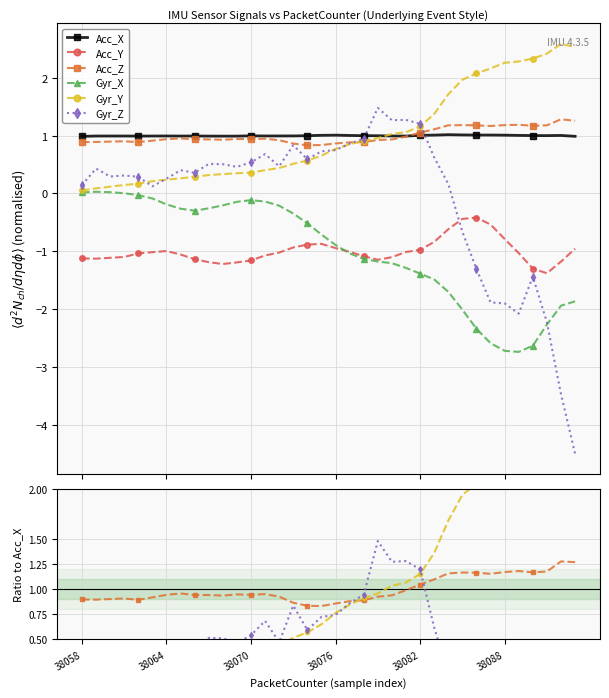

In Acc_Y, how many points are lower than both neighbors (excluding endpoints)?

3